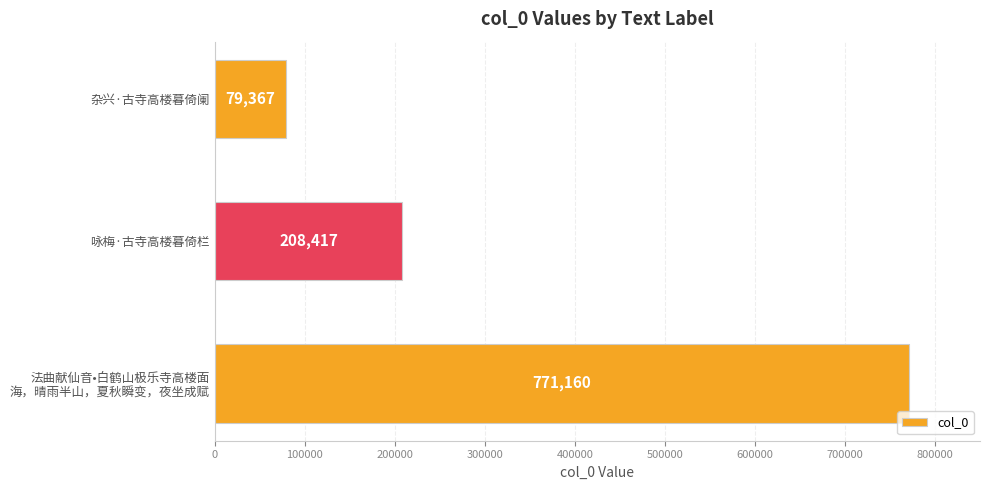

Reading bottom to top, transcribe all the data shown in this chart.

771160	208417	79367